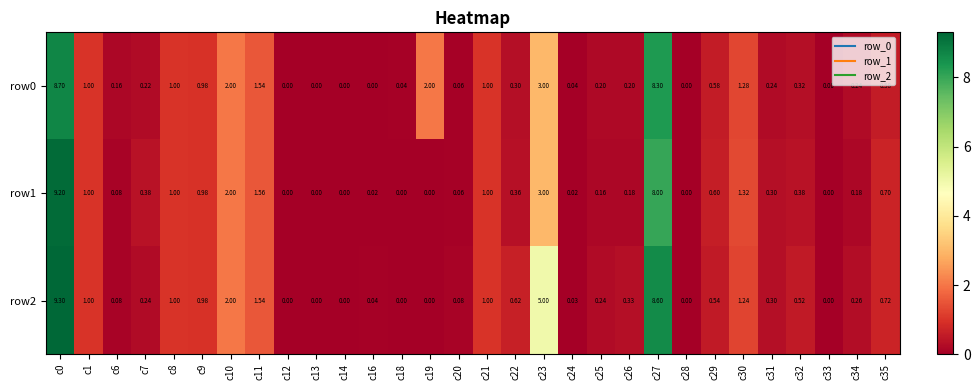

Is the value of row2 at c1 greater than the value of row0 at c34?

Yes